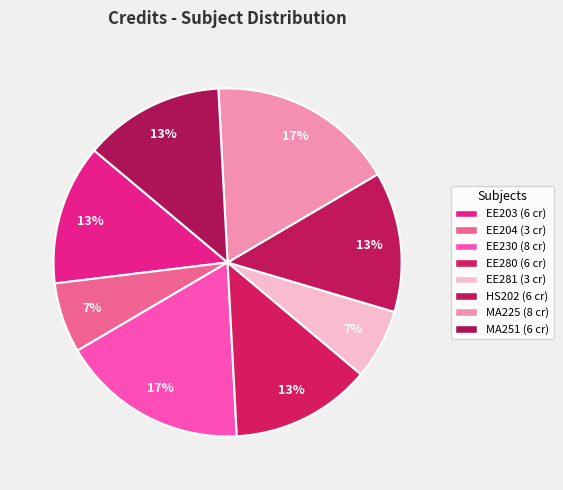

How many segments does this pie chart have?

8